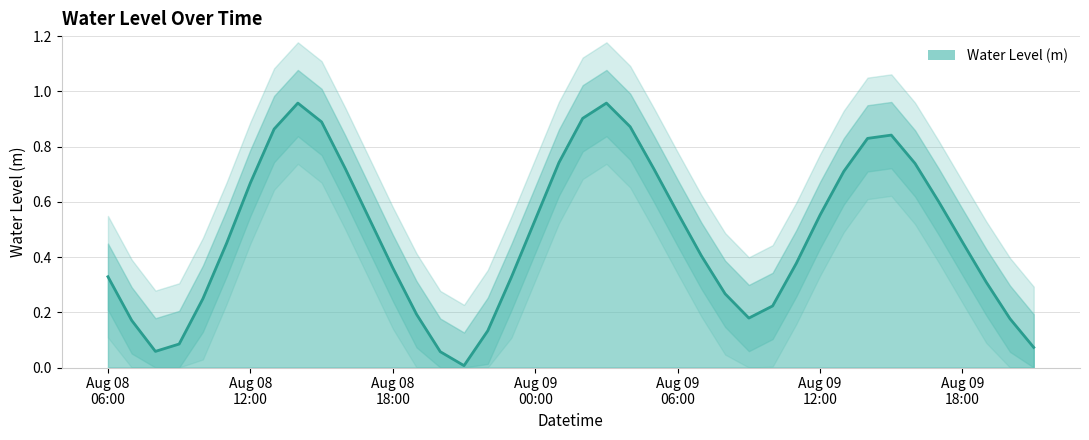

The value at Aug 08 18:00 is 0.1. True or false?

False